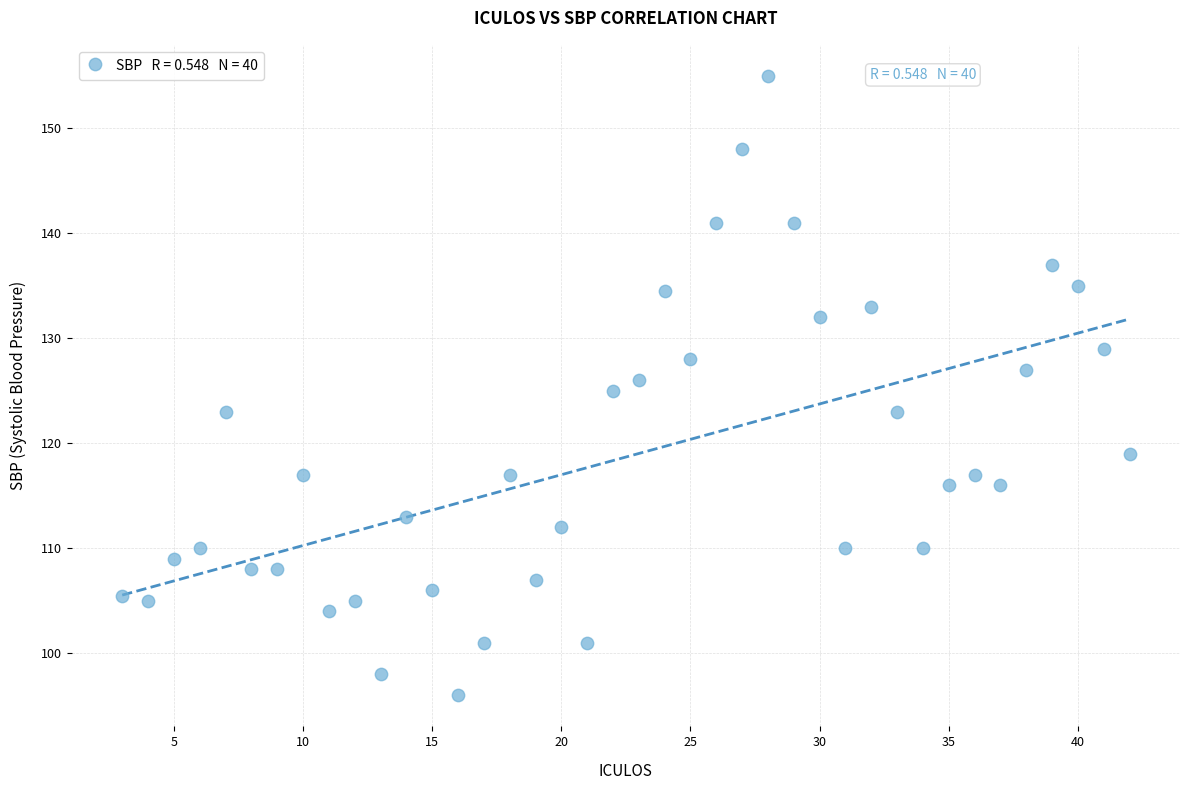

What is the range of X values (max minus min)?

39.0